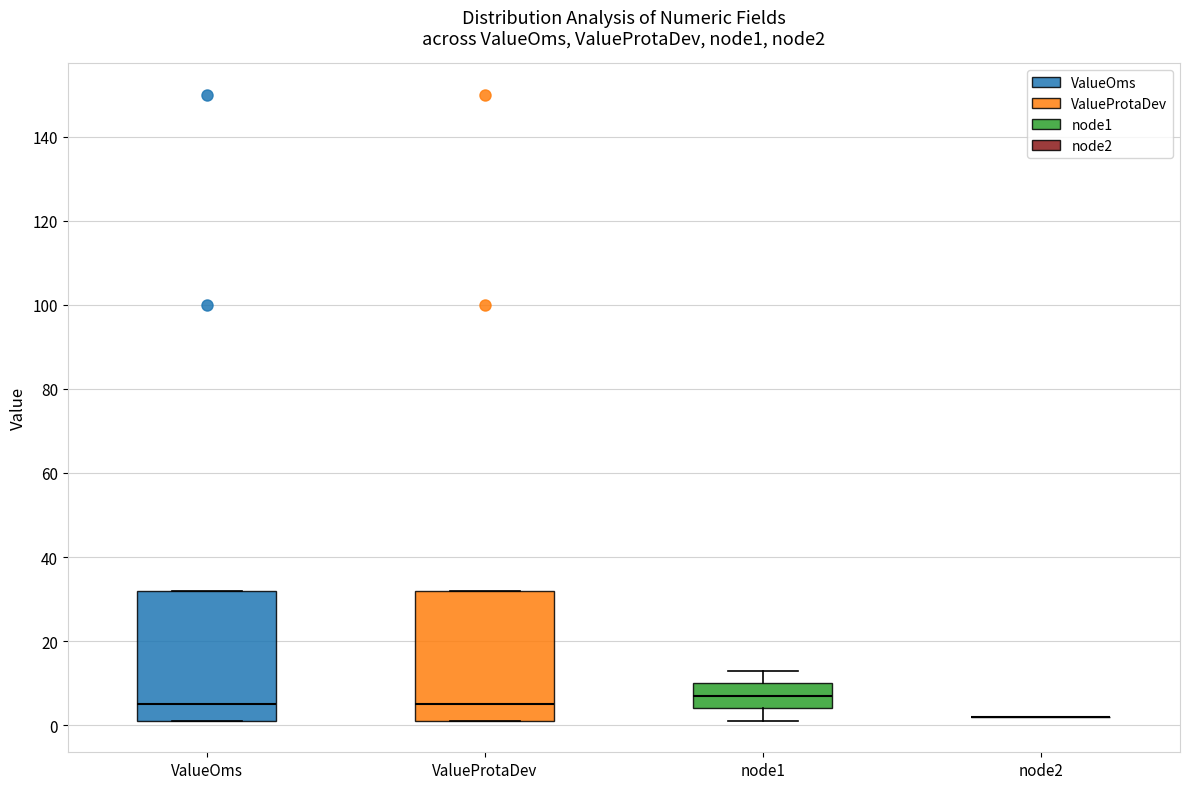

Where is the lower edge of the box for ValueProtaDev on the y-axis? The values are not printed on the chart, so give them approximately, as read against the axis.

2